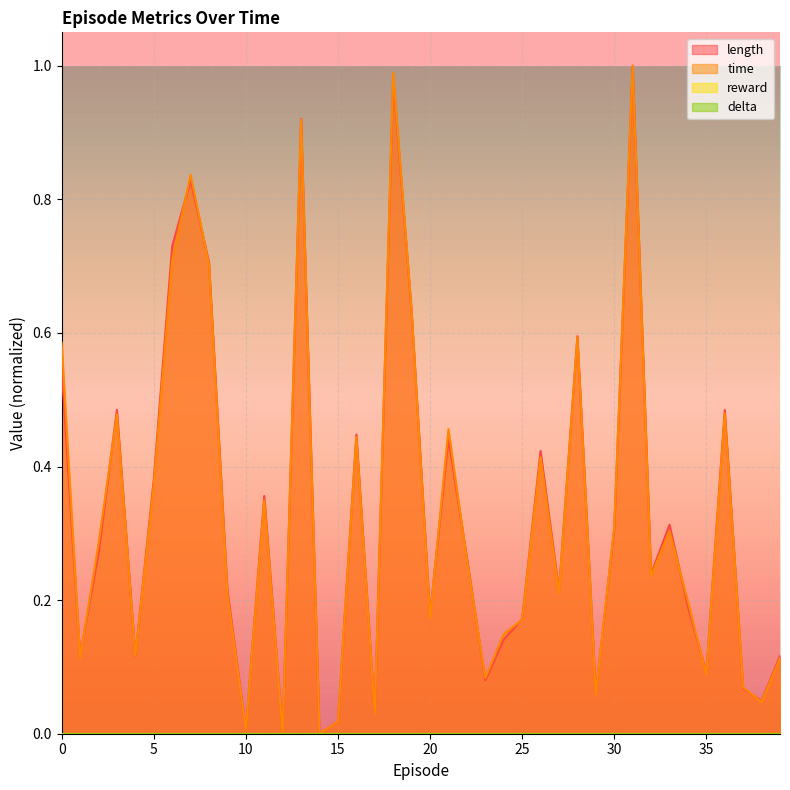

The value of length at 26 is 0.1. True or false?

False